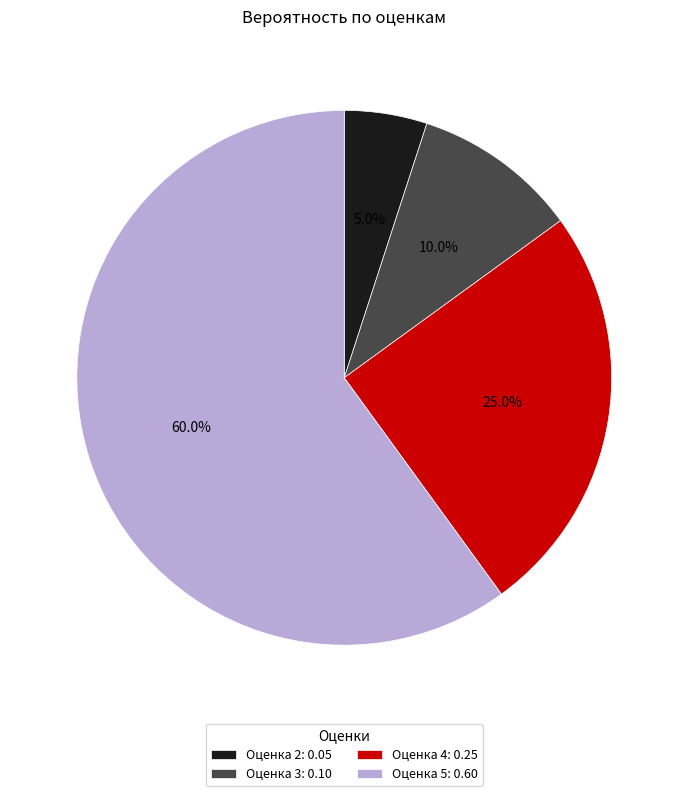

Which category has the smallest portion of the pie?

Оценка 2: 0.05